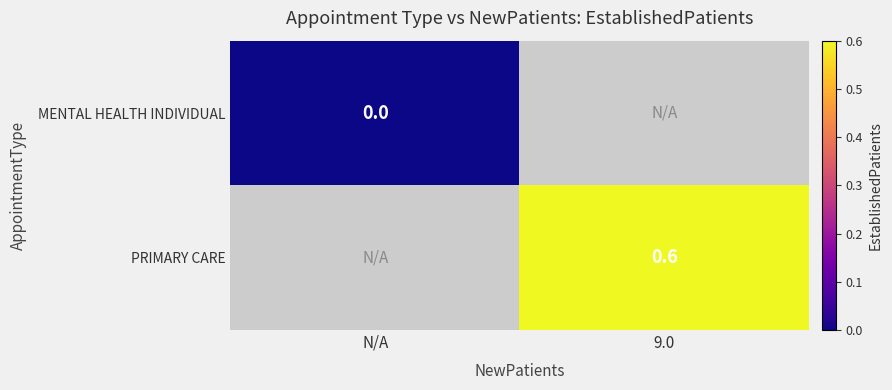

Is the value of PRIMARY CARE at 9.0 greater than the value of MENTAL HEALTH INDIVIDUAL at N/A?

Yes